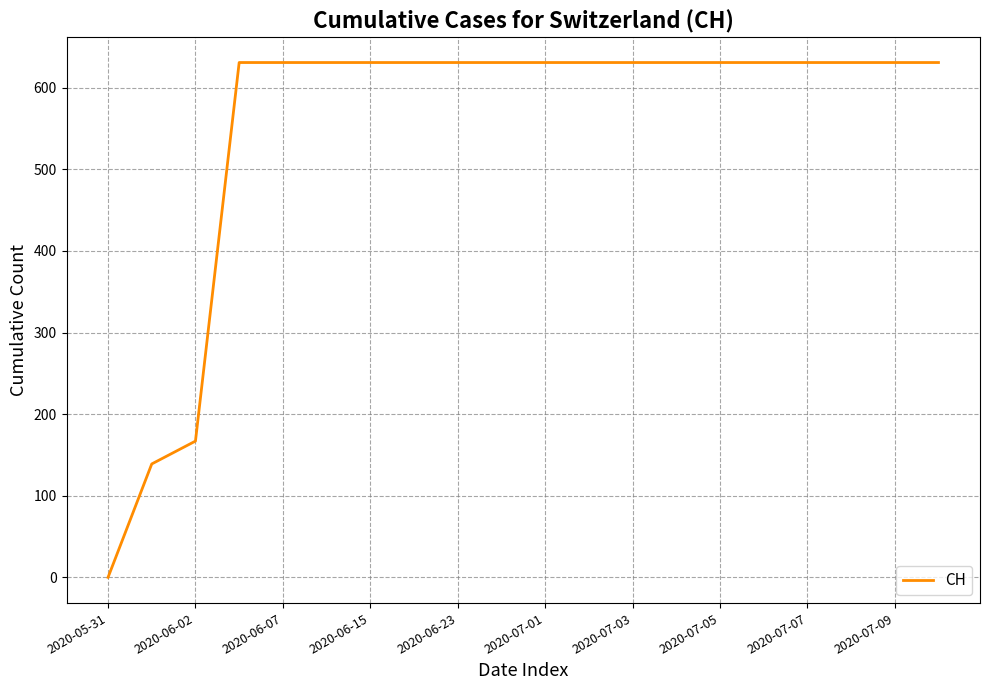

What is the difference between the maximum and minimum values?

631